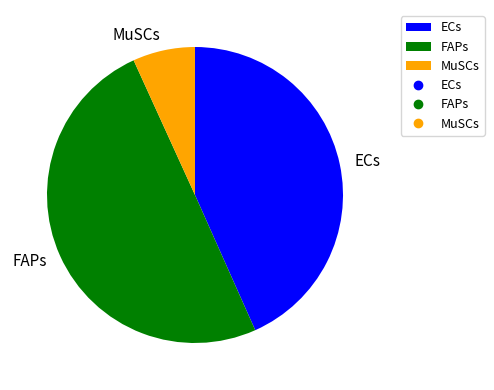

True or false: ECs accounts for 43% of the total.

True